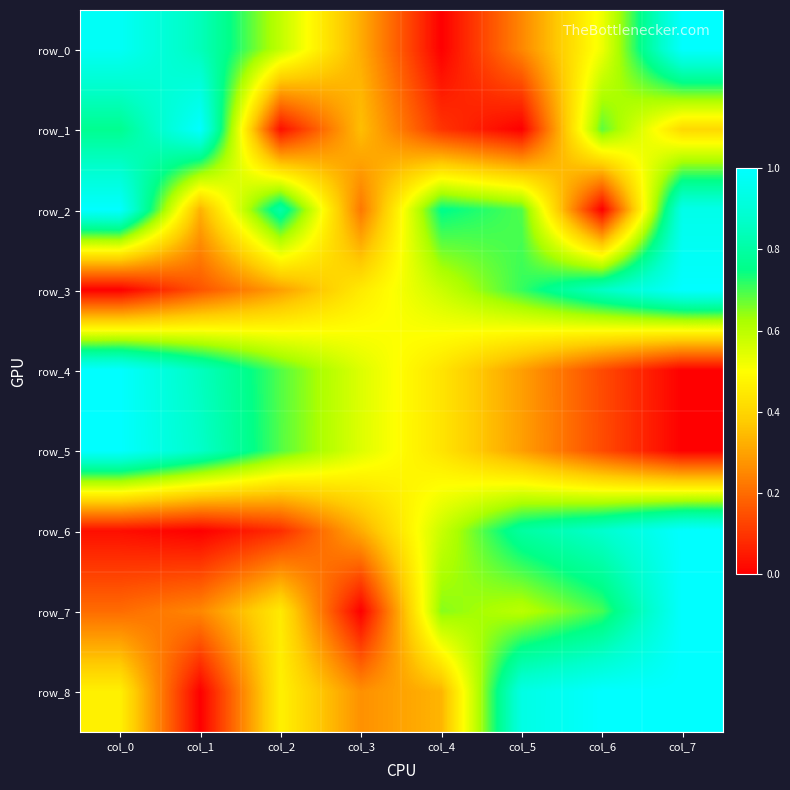

Reading right to left, list all the values displayed in this chart.

row_0: col_7=1.0	col_6=0.5	col_5=0.2	col_4=0.0	col_3=0.3	col_2=0.6	col_1=0.8	col_0=1.0
row_1: col_7=0.4	col_6=0.7	col_5=0.0	col_4=0.1	col_3=0.4	col_2=0.0	col_1=1.0	col_0=0.8
row_2: col_7=0.9	col_6=0.0	col_5=0.7	col_4=0.8	col_3=0.2	col_2=0.8	col_1=0.3	col_0=1.0
row_3: col_7=1.0	col_6=0.9	col_5=0.7	col_4=0.6	col_3=0.5	col_2=0.3	col_1=0.2	col_0=0.0
row_4: col_7=0.0	col_6=0.1	col_5=0.3	col_4=0.4	col_3=0.6	col_2=0.7	col_1=0.9	col_0=1.0
row_5: col_7=0.0	col_6=0.1	col_5=0.3	col_4=0.4	col_3=0.5	col_2=0.7	col_1=0.9	col_0=1.0
row_6: col_7=1.0	col_6=0.9	col_5=0.8	col_4=0.6	col_3=0.3	col_2=0.1	col_1=0.0	col_0=0.0
row_7: col_7=1.0	col_6=0.7	col_5=0.6	col_4=0.7	col_3=0.0	col_2=0.4	col_1=0.2	col_0=0.2
row_8: col_7=1.0	col_6=1.0	col_5=0.9	col_4=0.3	col_3=0.3	col_2=0.5	col_1=0.0	col_0=0.5